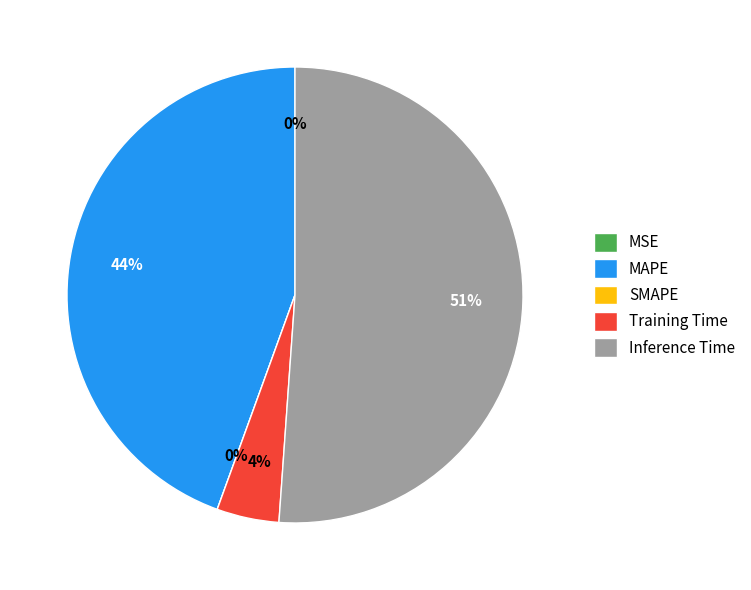

Which has a higher value, MSE or MAPE?

MAPE